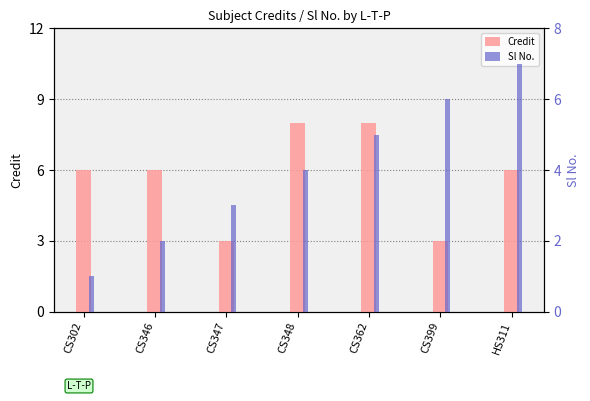

Which category has the lowest value in the Credit series?

CS347